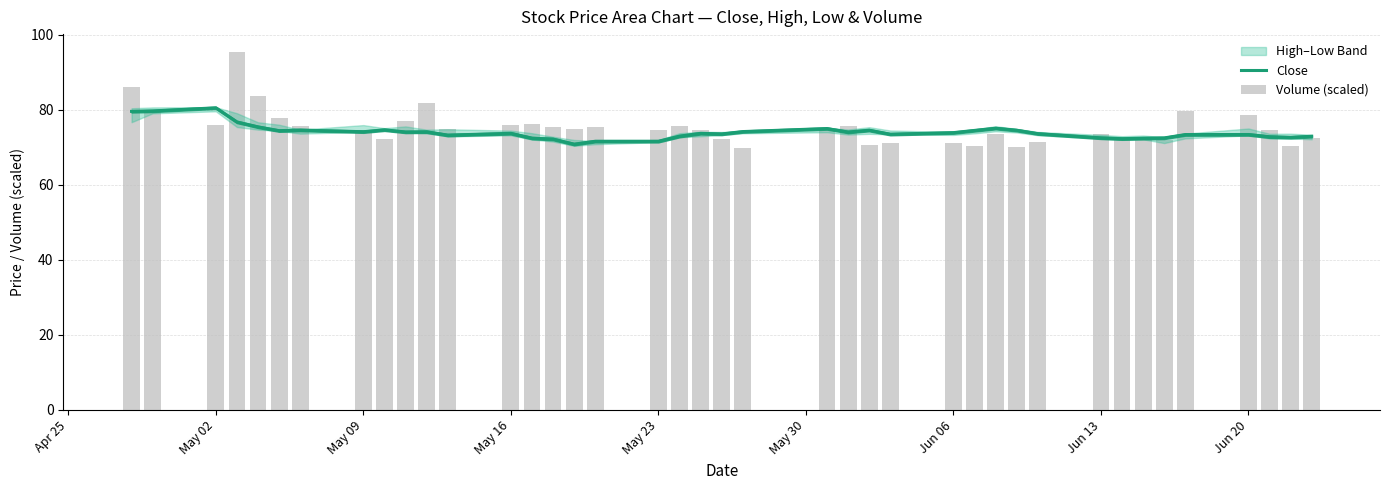

What is the average value of the Volume (scaled) series?

75.3